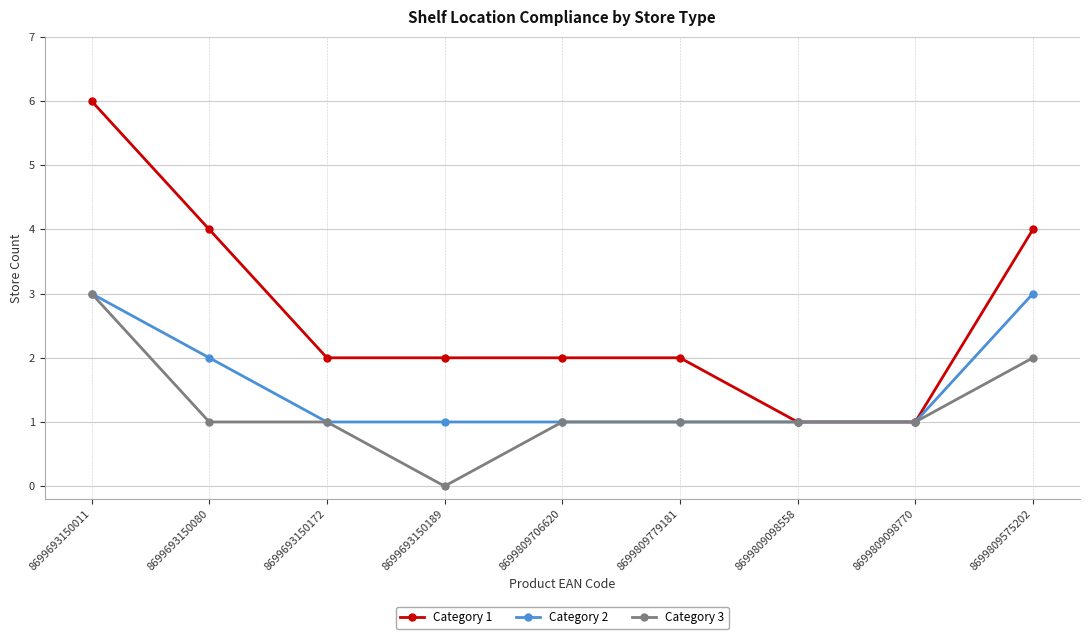

Between 8699693150011 and 8699809098770, which series saw the biggest shift?

Category 1